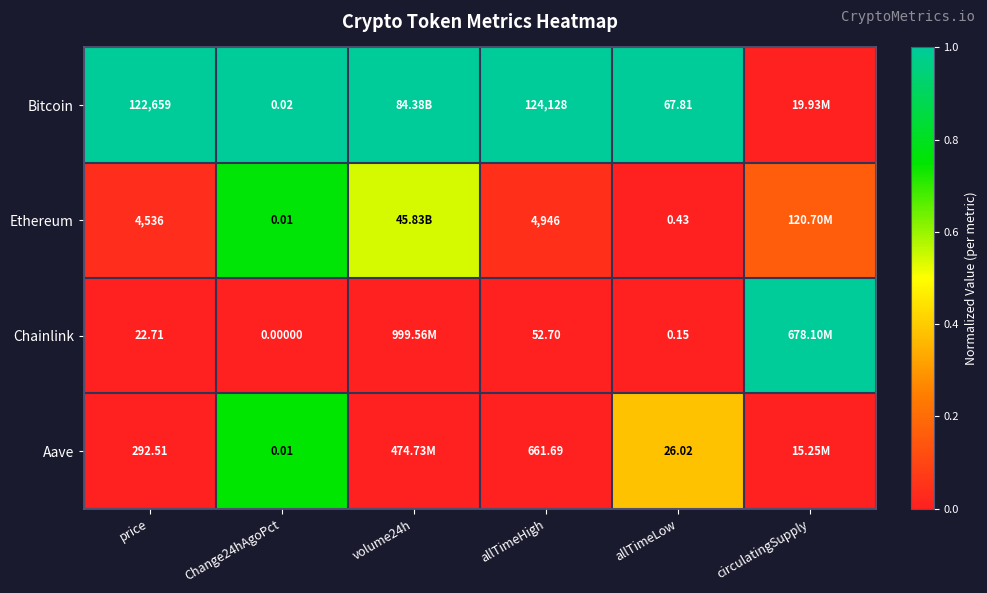

Between allTimeHigh and allTimeLow, which series saw the biggest shift?

Bitcoin